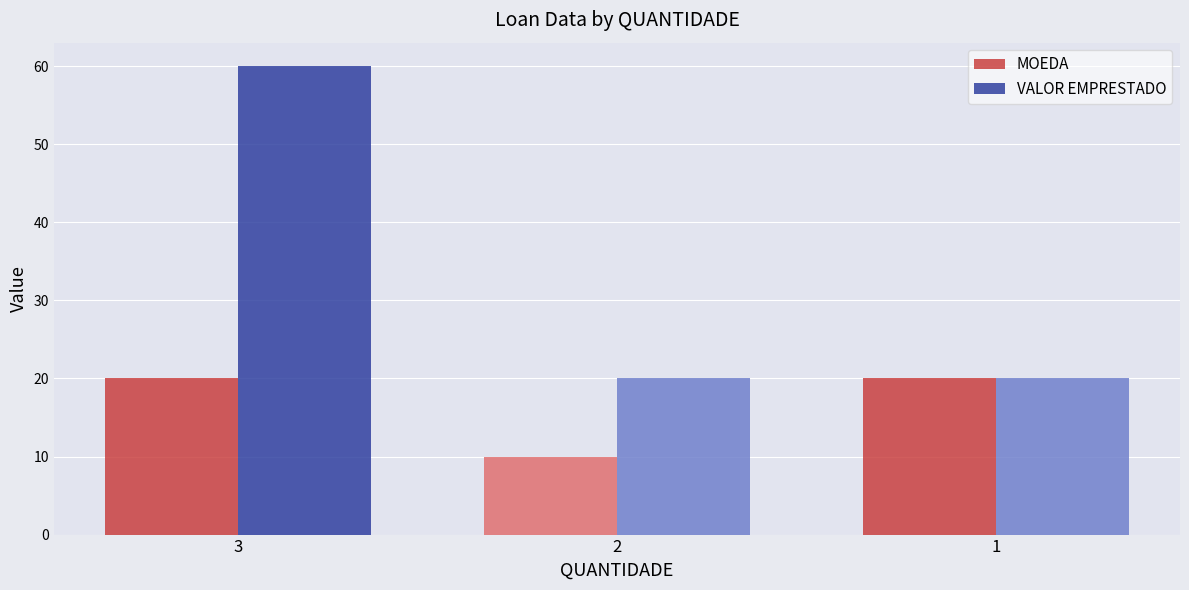

How many bars are there in total?

6